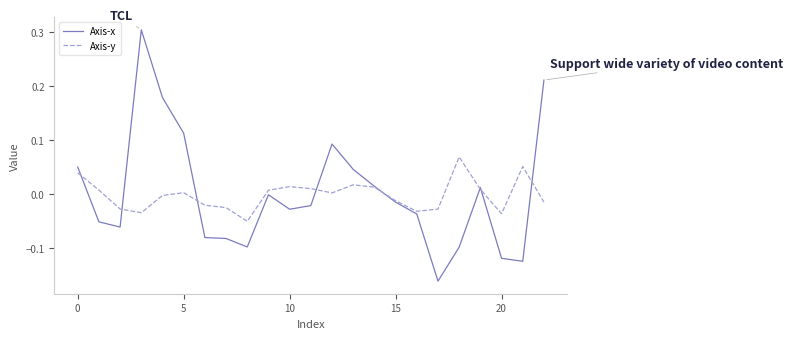

Rank the series by their maximum value, from highest to lowest.

Axis-x, Axis-y